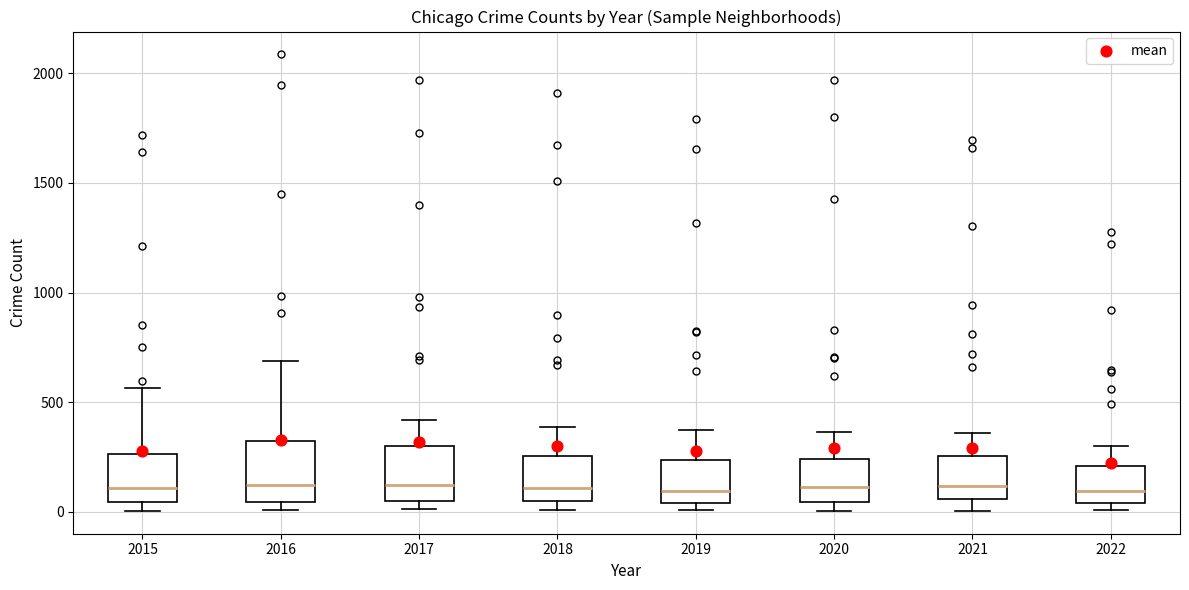

Reading left to right, read every box against the y-axis: the position of its median line, the range the box covers, and the ends of its whiskers. The values are not printed on the chart, so give them approximately, as read against the axis.

2015: median 100, box 50 to 250, whiskers 0 to 550
2016: median 150, box 50 to 300, whiskers 0 to 700
2017: median 100, box 50 to 300, whiskers 0 to 400
2018: median 100, box 50 to 250, whiskers 0 to 400
2019: median 100, box 50 to 250, whiskers 0 to 400
2020: median 100, box 50 to 250, whiskers 0 to 350
2021: median 100, box 50 to 250, whiskers 0 to 350
2022: median 100, box 50 to 200, whiskers 0 to 300